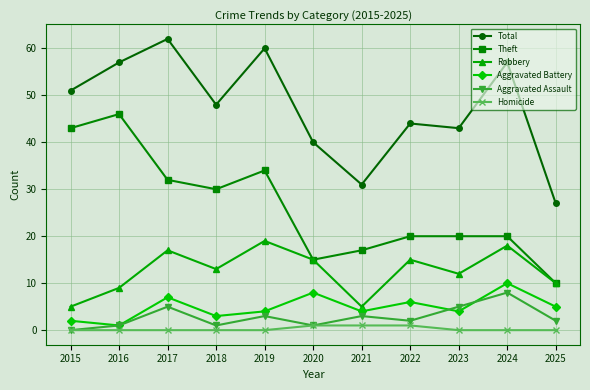

What is the value of the Aggravated Battery point at the 5th from the left?

4